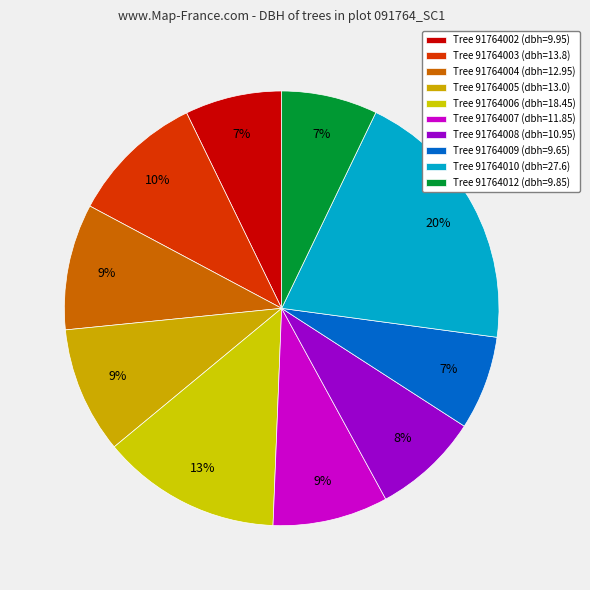

How many slices are in this pie chart?

10